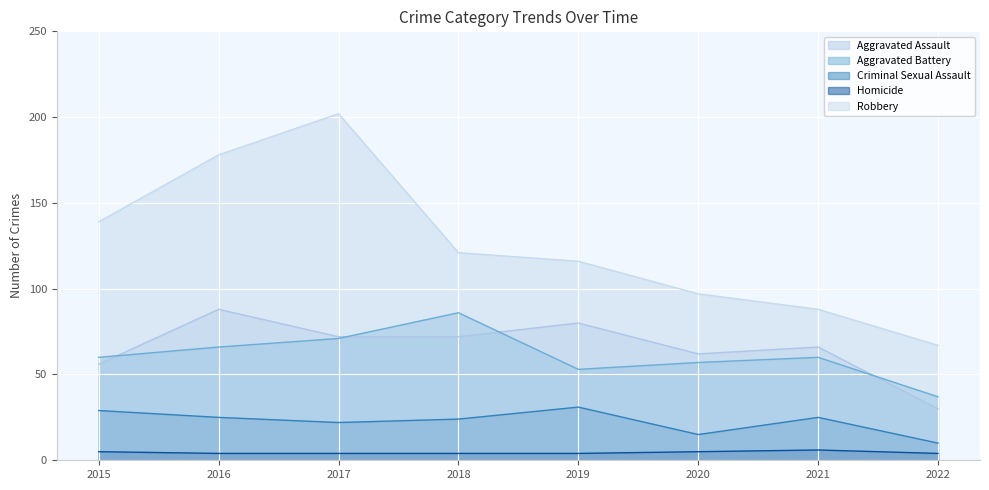

How many Homicide values are between 4 and 5?

7